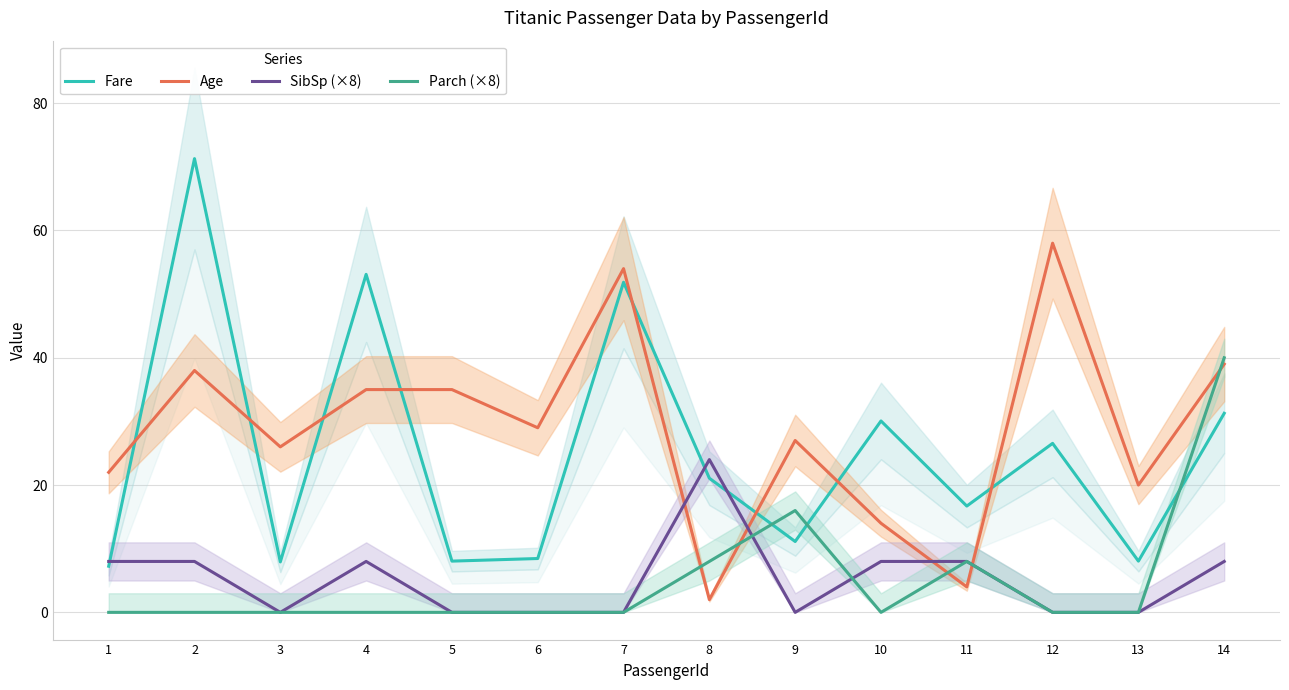

Reading right to left, what are all the values shown in this chart?

Fare: 31.3	8.1	26.6	16.7	30.1	11.1	21.1	51.9	8.5	8.1	53.1	7.9	71.3	7.2
Age: 39.0	20.0	58.0	4.0	14.0	27.0	2.0	54.0	29.0	35.0	35.0	26.0	38.0	22.0
SibSp (×8): 8.0	0.0	0.0	8.0	8.0	0.0	24.0	0.0	0.0	0.0	8.0	0.0	8.0	8.0
Parch (×8): 40.0	0.0	0.0	8.0	0.0	16.0	8.0	0.0	0.0	0.0	0.0	0.0	0.0	0.0